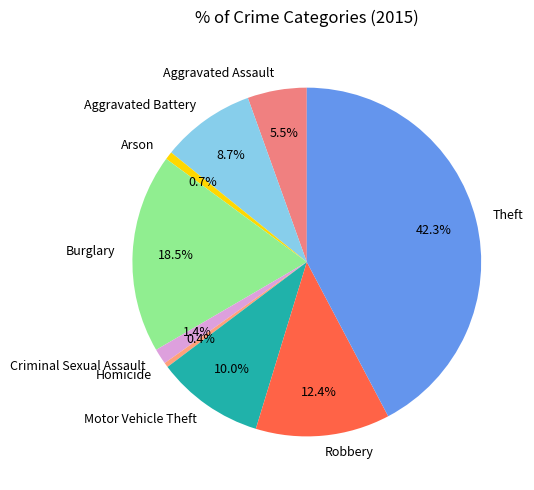

What is the total percentage of Homicide and Burglary?

18.9%